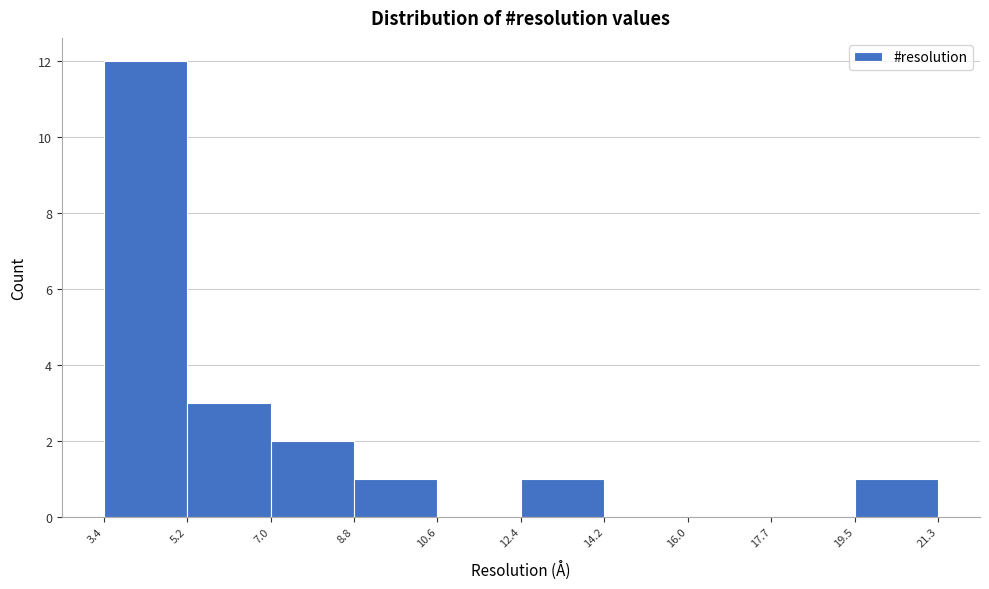

Over which range of the x-axis is the bar tallest?

3.4 to 5.2